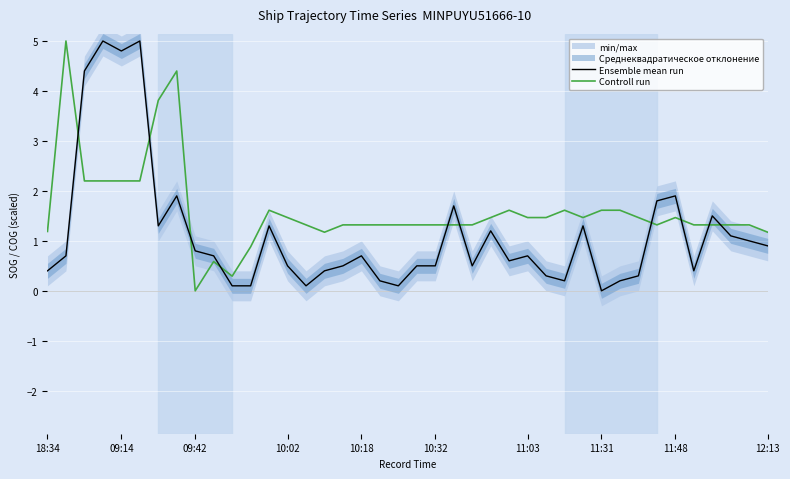

At 36, list the series in order from smallest to largest.

Controll run, Ensemble mean run